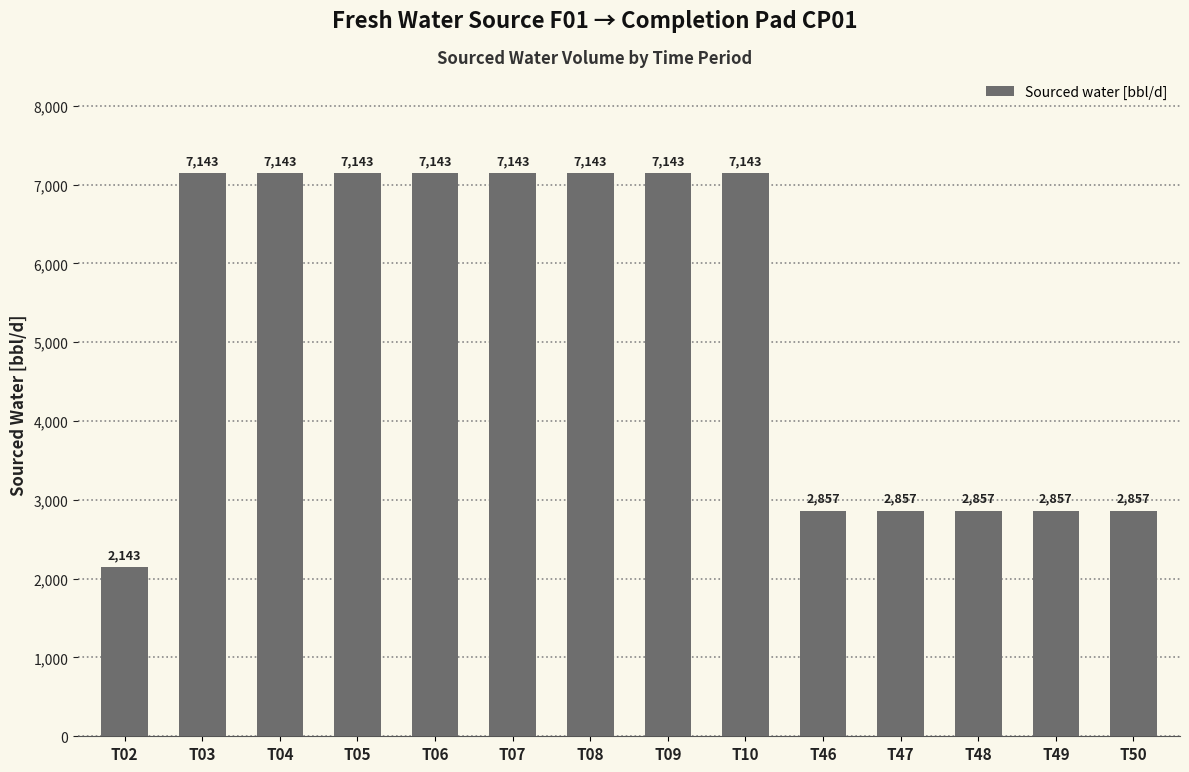

The value at T07 is 12188.0. True or false?

False